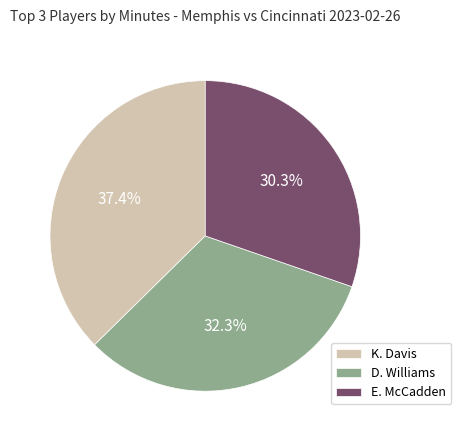

What is the ratio of the value at E. McCadden to the value at K. Davis?

0.8